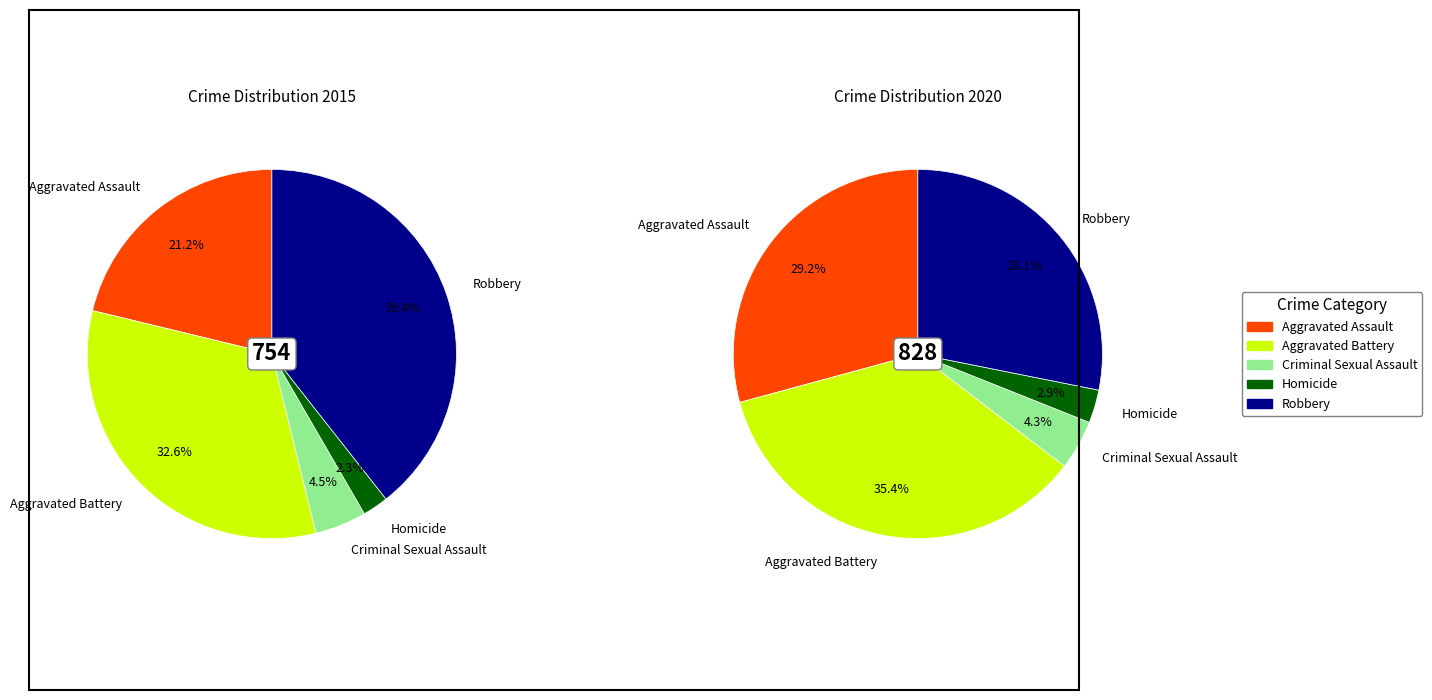

To the nearest percent, what is the difference between the largest and smallest slice percentages?

37%